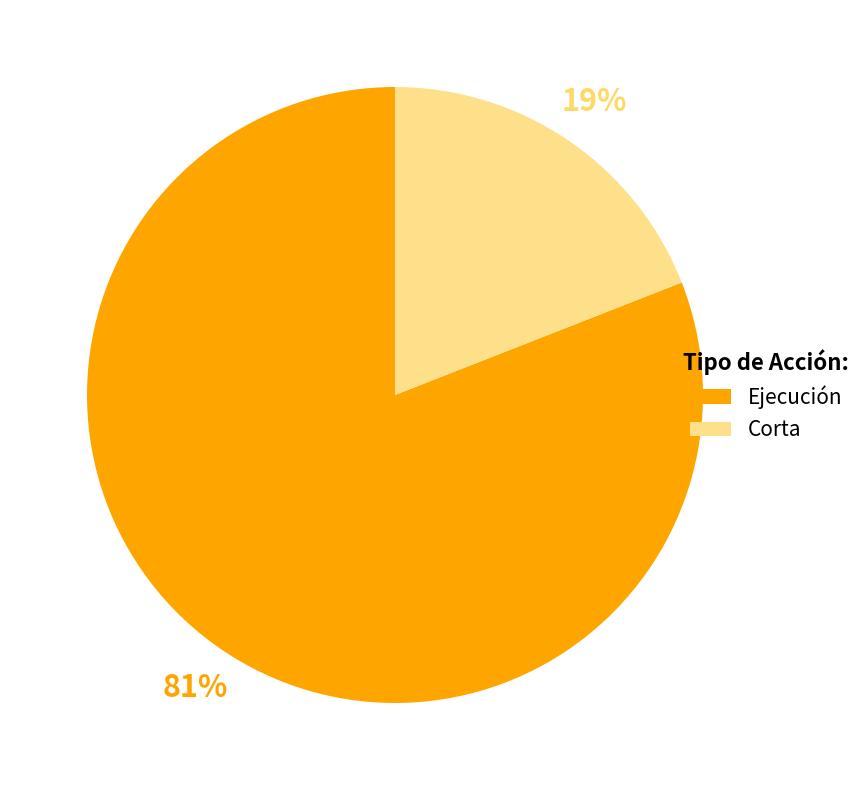

True or false: Corta accounts for 19% of the total.

True